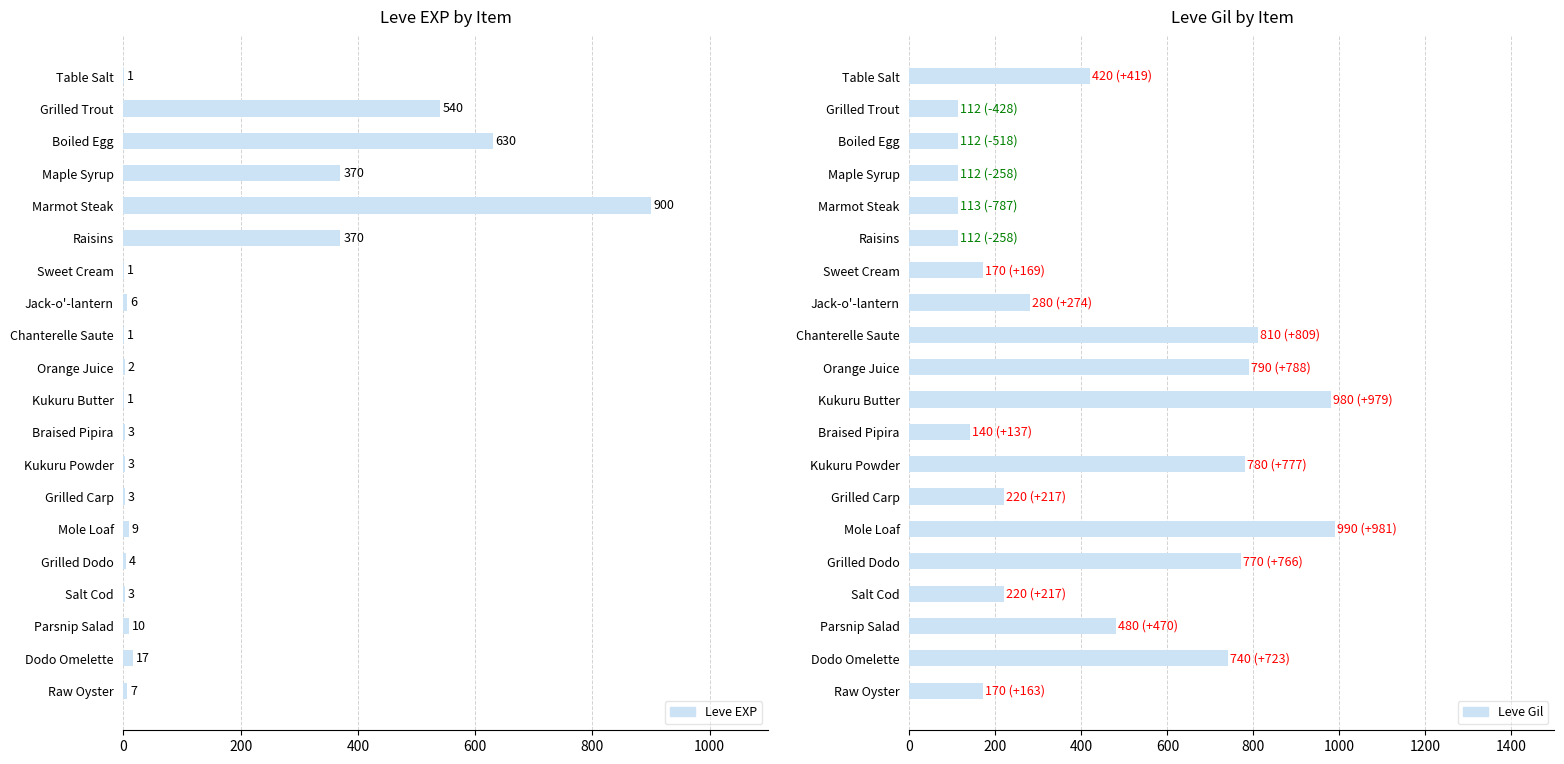

Is it true that Leve Gil equals 90 at Sweet Cream?

False